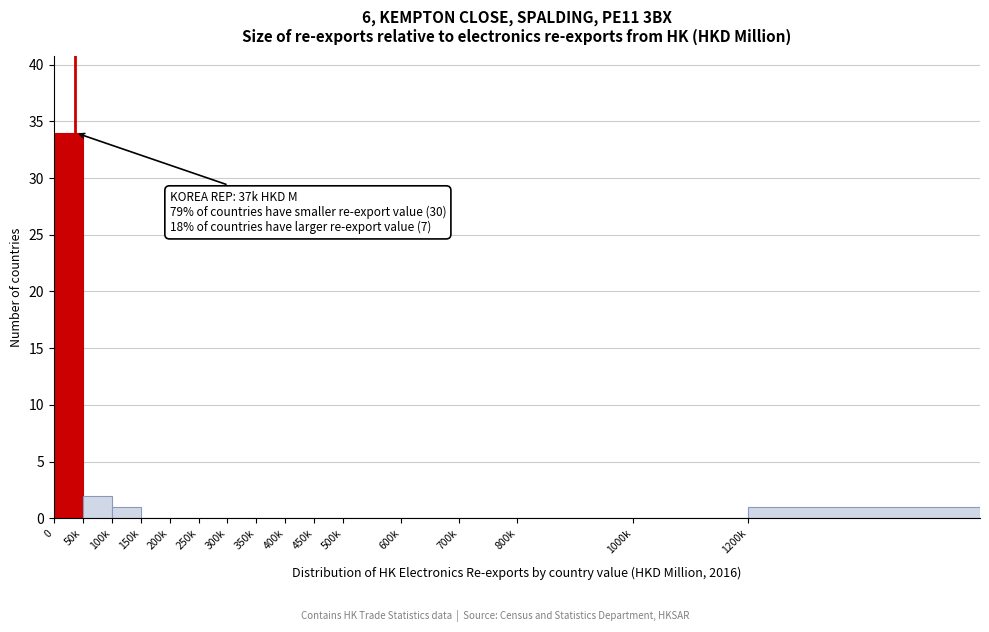

Reading left to right, list all the values displayed in this chart.

0=34	50k=2	100k=1	150k=0	200k=0	250k=0	300k=0	350k=0	400k=0	450k=0	500k=0	600k=0	700k=0	800k=0	1000k=0	1200k=1